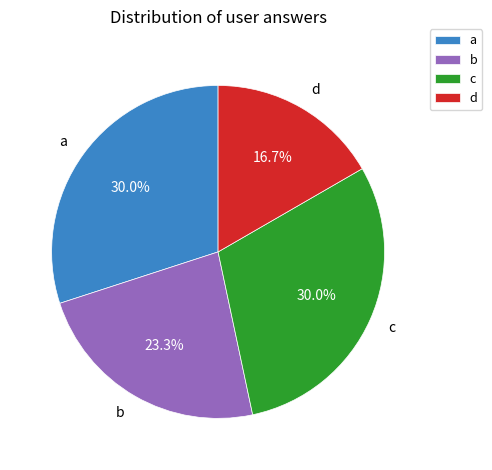

Between a and d, which is larger?

a